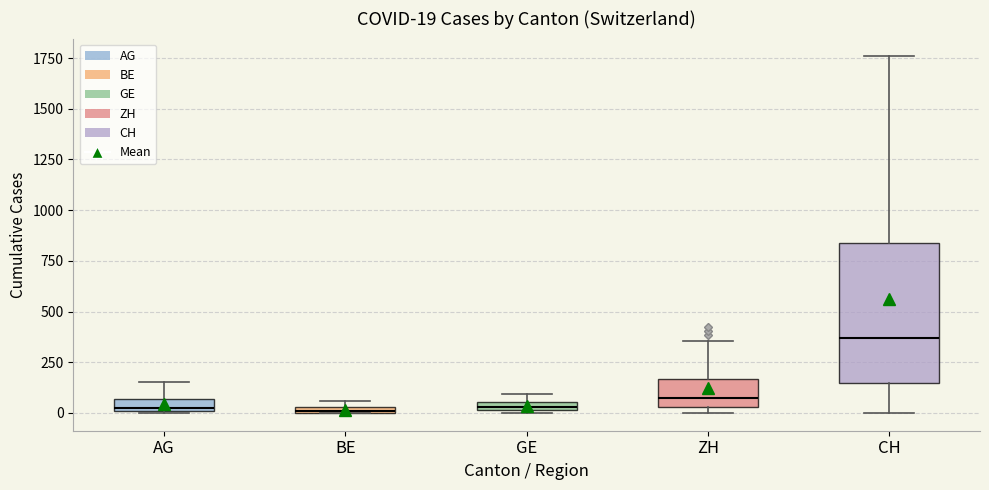

Comparing the boxes themselves (not the whiskers), which one is the tallest?

CH